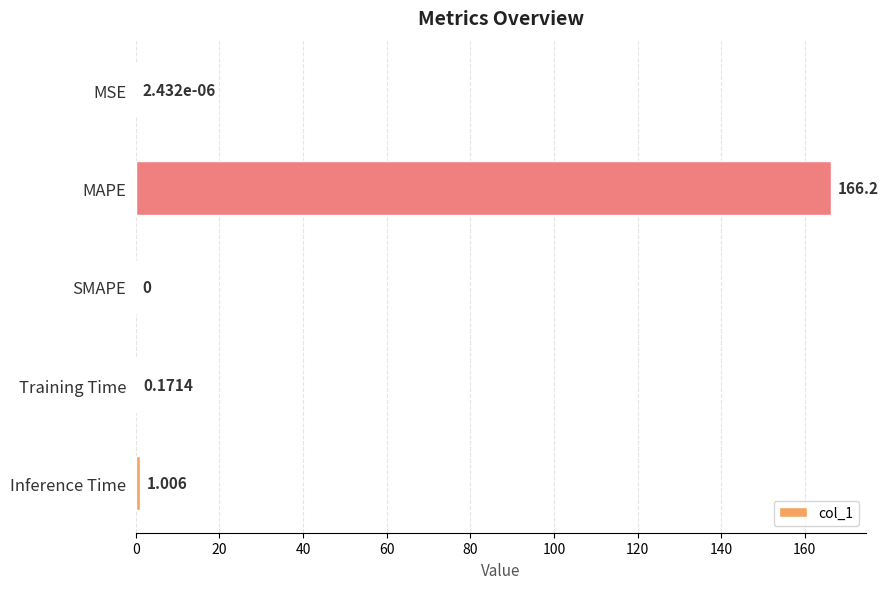

How many distinct data groups are displayed?

1